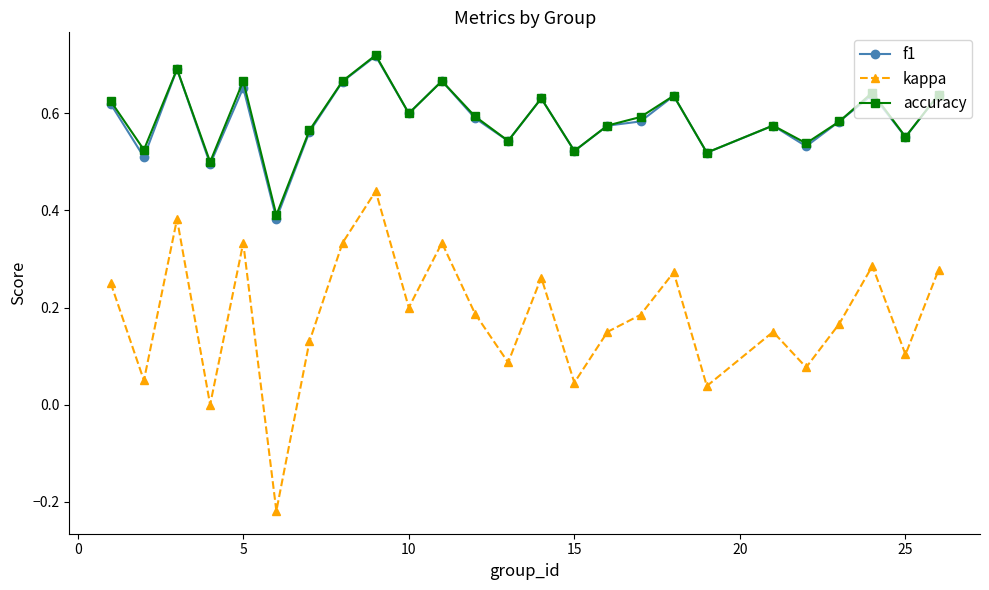

Which series has the widest spread of values?

kappa